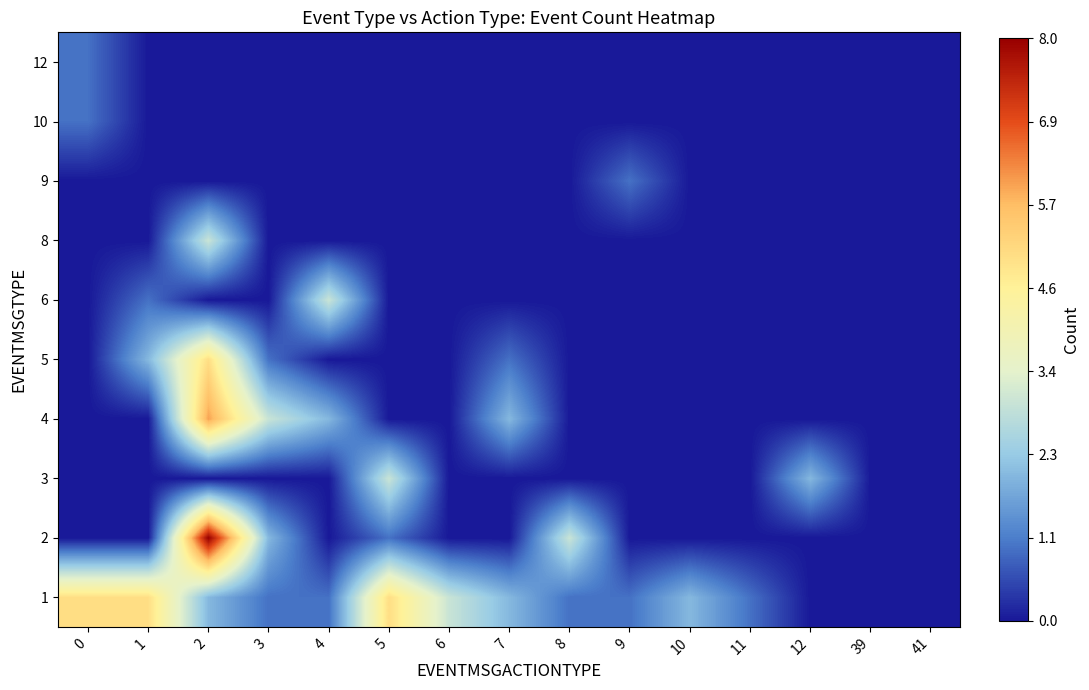

Reading left to right, transcribe all the data shown in this chart.

1: 0=5	1=5	2=2	3=1	4=1	5=5	6=3	7=2	8=1	9=1	10=2	11=1	12=0	39=0	41=0
2: 0=0	1=0	2=8	3=2	4=0	5=1	6=0	7=0	8=3	9=0	10=0	11=0	12=0	39=0	41=0
3: 0=0	1=0	2=0	3=0	4=0	5=3	6=0	7=0	8=0	9=0	10=0	11=0	12=2	39=0	41=0
4: 0=0	1=0	2=6	3=3	4=2	5=0	6=0	7=2	8=0	9=0	10=0	11=0	12=0	39=0	41=0
5: 0=0	1=2	2=5	3=1	4=0	5=0	6=0	7=1	8=0	9=0	10=0	11=0	12=0	39=0	41=0
6: 0=0	1=1	2=0	3=0	4=3	5=0	6=0	7=0	8=0	9=0	10=0	11=0	12=0	39=0	41=0
8: 0=0	1=0	2=3	3=0	4=0	5=0	6=0	7=0	8=0	9=0	10=0	11=0	12=0	39=0	41=0
9: 0=0	1=0	2=0	3=0	4=0	5=0	6=0	7=0	8=0	9=1	10=0	11=0	12=0	39=0	41=0
10: 0=1	1=0	2=0	3=0	4=0	5=0	6=0	7=0	8=0	9=0	10=0	11=0	12=0	39=0	41=0
12: 0=1	1=0	2=0	3=0	4=0	5=0	6=0	7=0	8=0	9=0	10=0	11=0	12=0	39=0	41=0